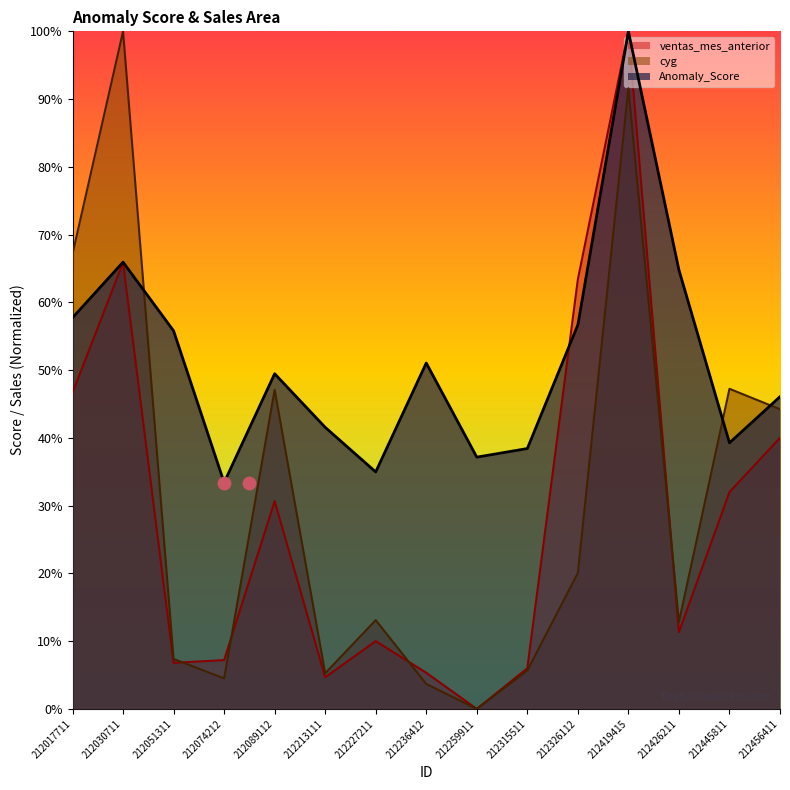

Which series contains the highest Y value?

Anomaly_Score